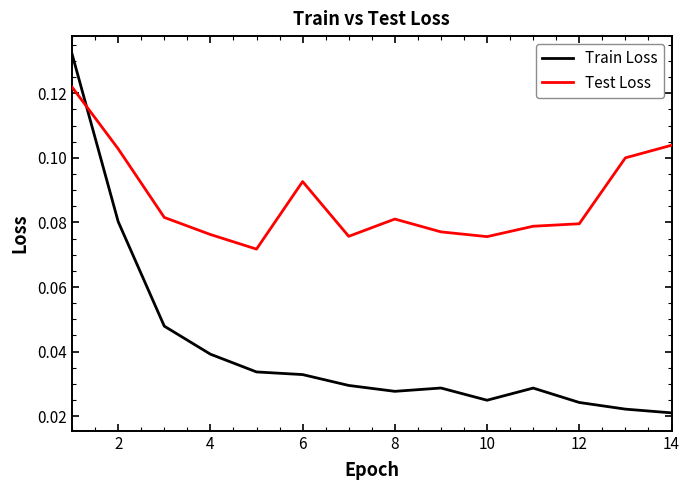

True or false: Test Loss and Train Loss intersect in this chart.

True